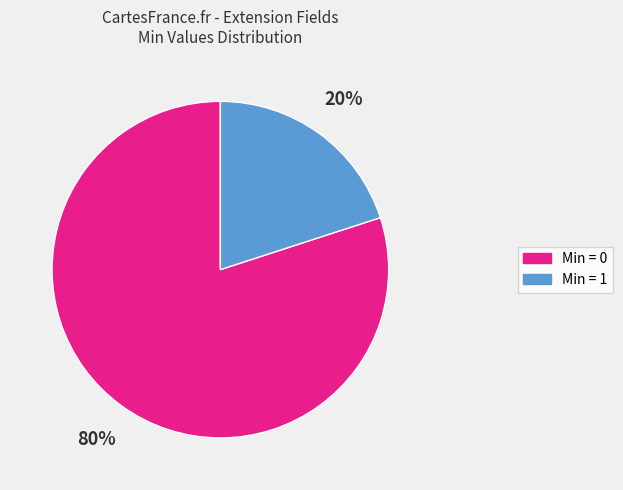

To the nearest percent, what is the difference between the largest and smallest slice percentages?

60%